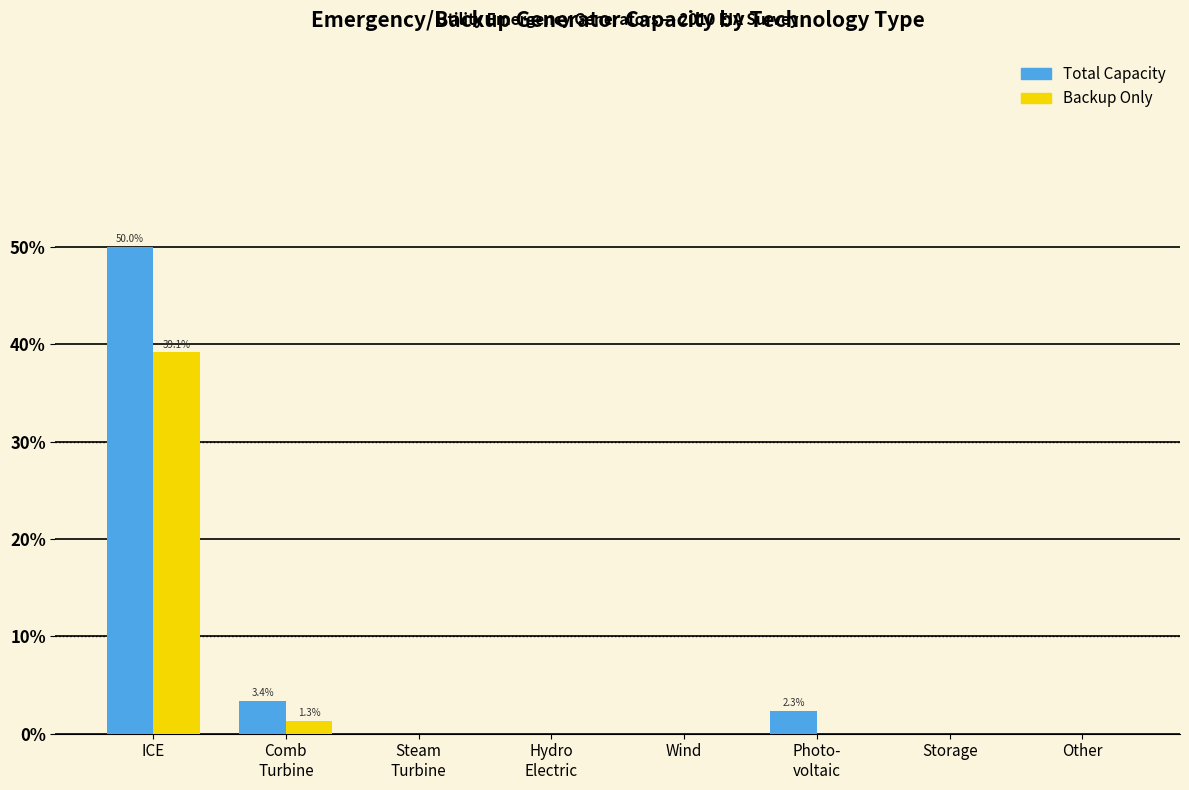

Reading left to right, extract all data points from this chart.

Total Capacity: 50.0	3.4	0.0	0.0	0.0	2.3	0.0	0.0
Backup Only: 39.1	1.3	0.0	0.0	0.0	0.0	0.0	0.0